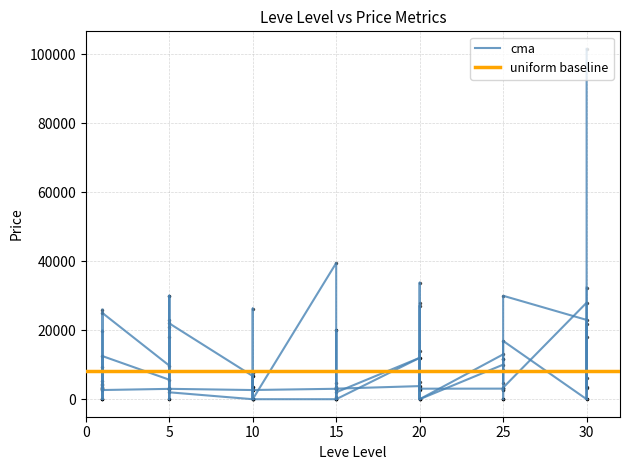

The value of LevePriceHQ at 30 is 142872.9. True or false?

False